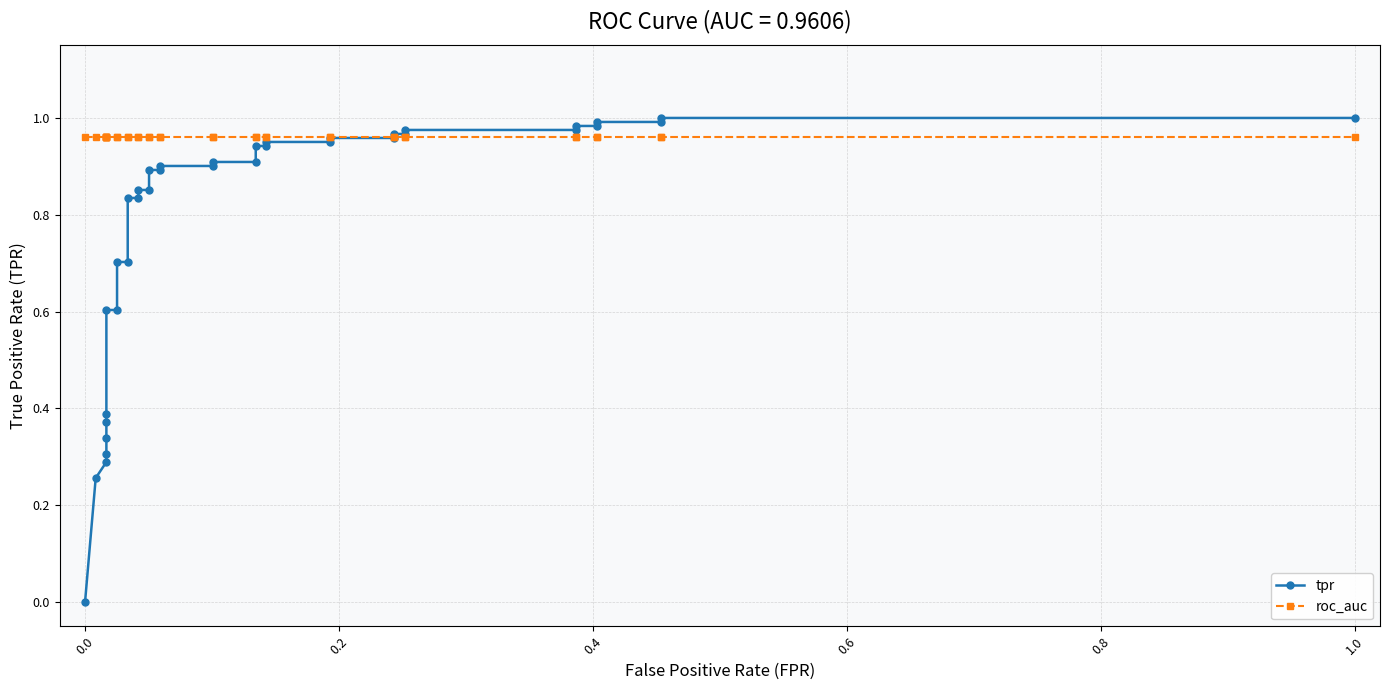

How many times do roc_auc and tpr cross each other?

1